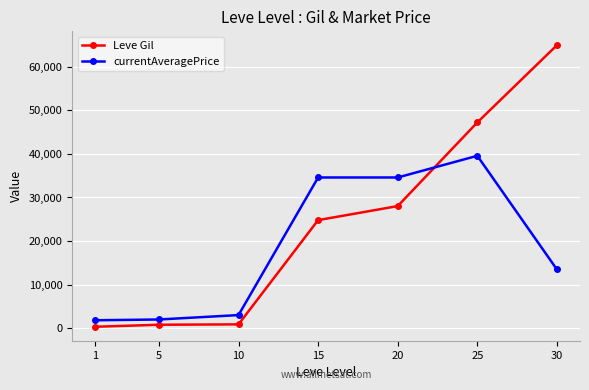

True or false: Leve Gil has more than 2 points higher than both neighbors.

False